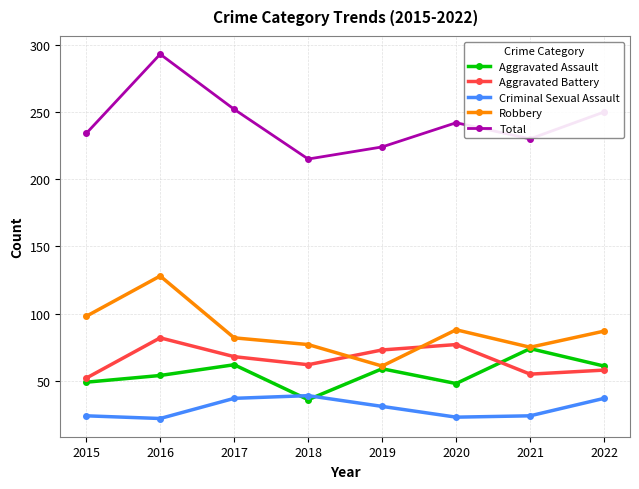

The Robbery series shows 122 at 2017. True or false?

False